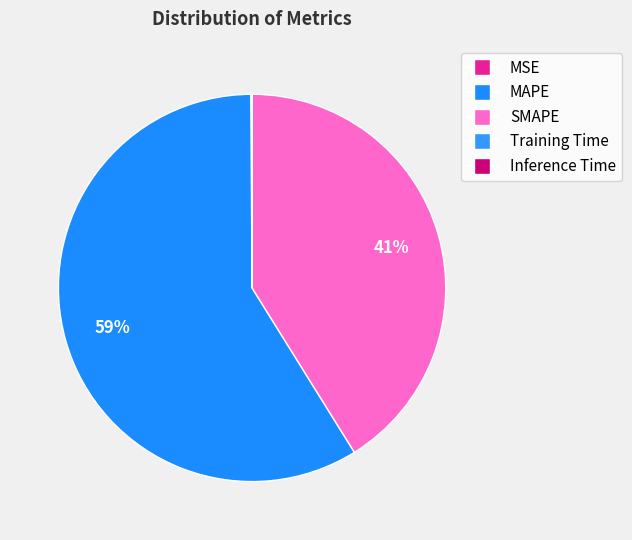

Which category accounts for the majority?

MAPE